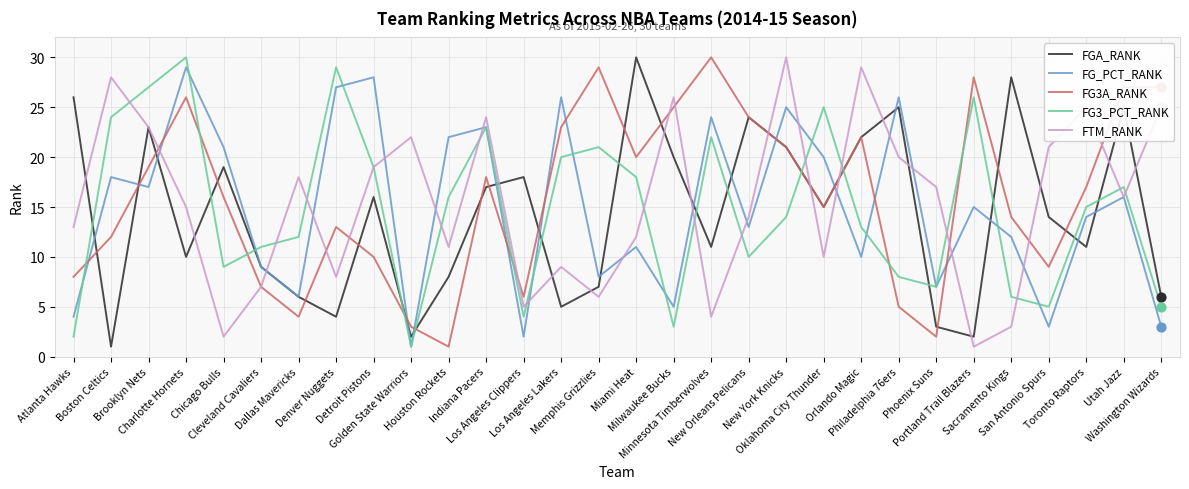

What is the maximum value for FGA_RANK?

30